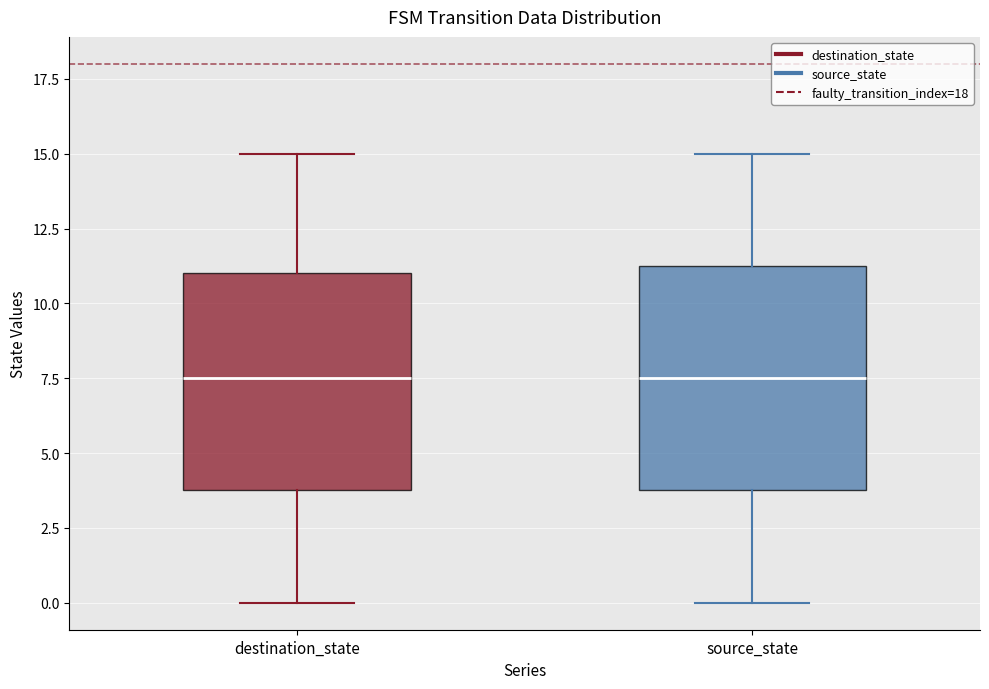

Reading left to right, read every box against the y-axis: the position of its median line, the range the box covers, and the ends of its whiskers. The values are not printed on the chart, so give them approximately, as read against the axis.

destination_state: median 7.5, box 4.0 to 11.0, whiskers 0.0 to 15.0
source_state: median 7.5, box 4.0 to 11.5, whiskers 0.0 to 15.0